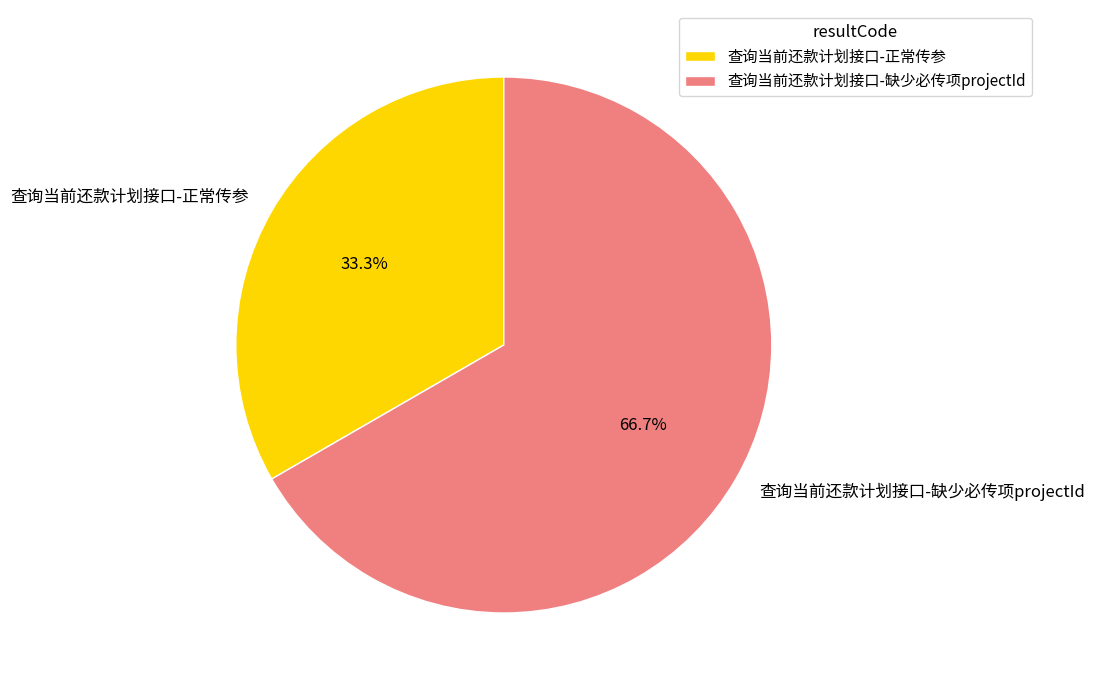

The 查询当前还款计划接口-缺少必传项projectId slice represents 67% of the pie. True or false?

True